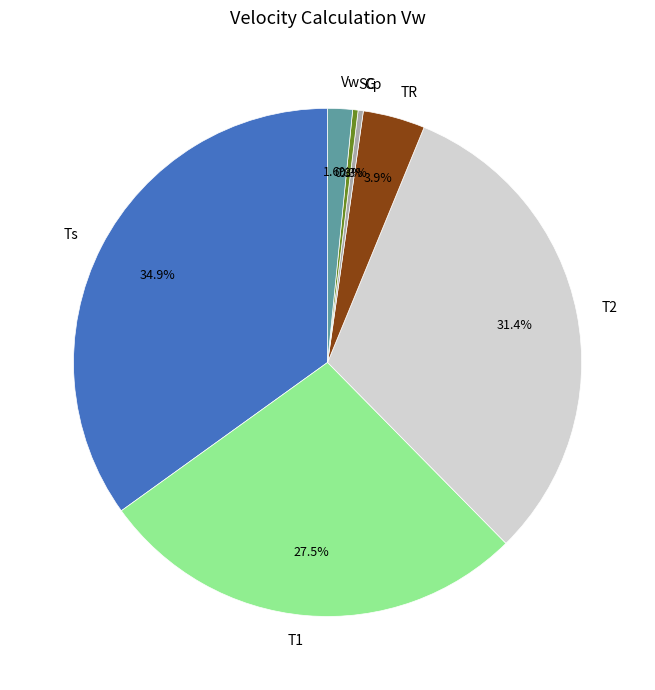

How many segments does this pie chart have?

7